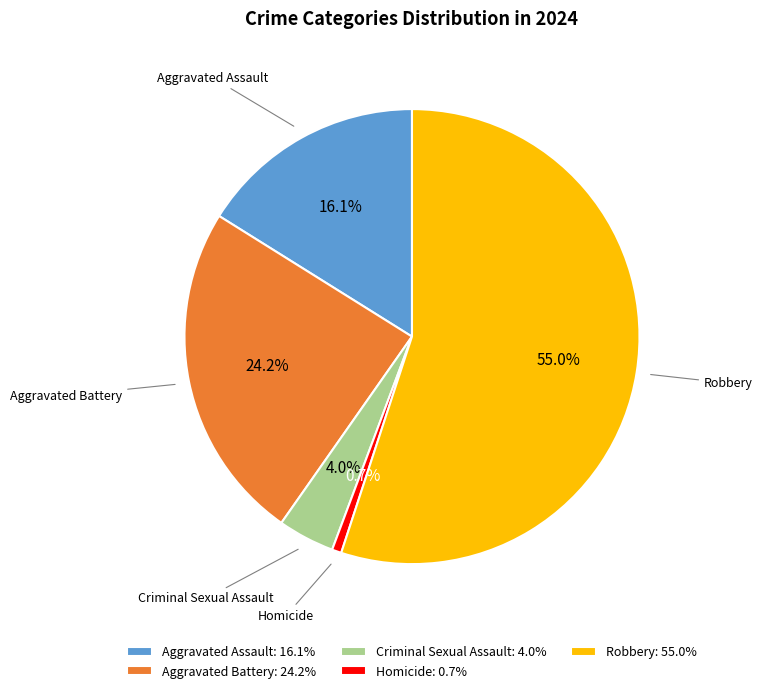

Between Robbery and Aggravated Assault, which is larger?

Robbery